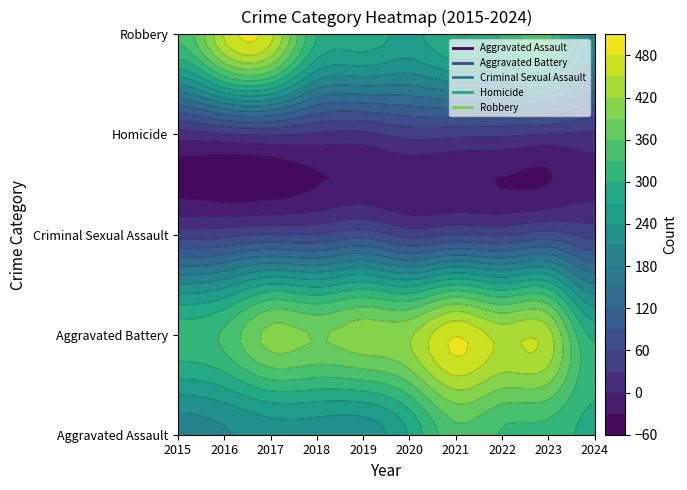

What is the highest value of the Aggravated Battery series?

479